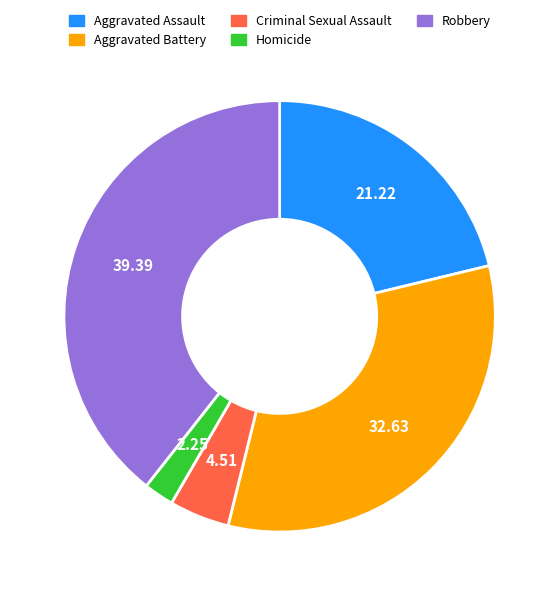

Between Homicide and Criminal Sexual Assault, which is larger?

Criminal Sexual Assault